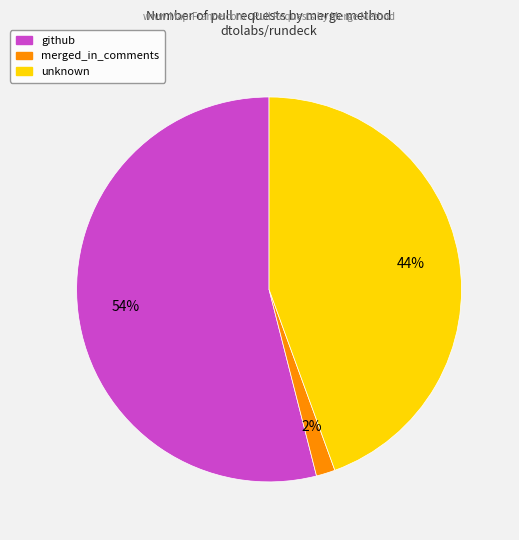

Is there any slice that represents more than half of the pie?

Yes